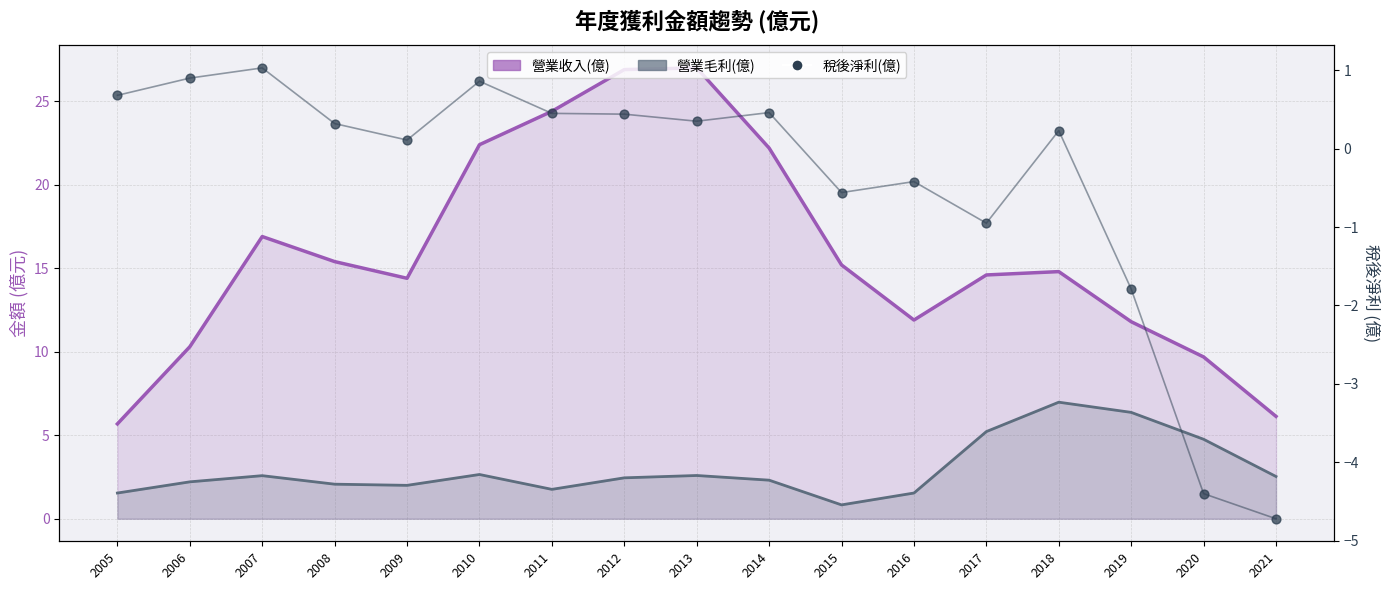

Which series reaches the minimum Y coordinate?

稅後淨利(億)